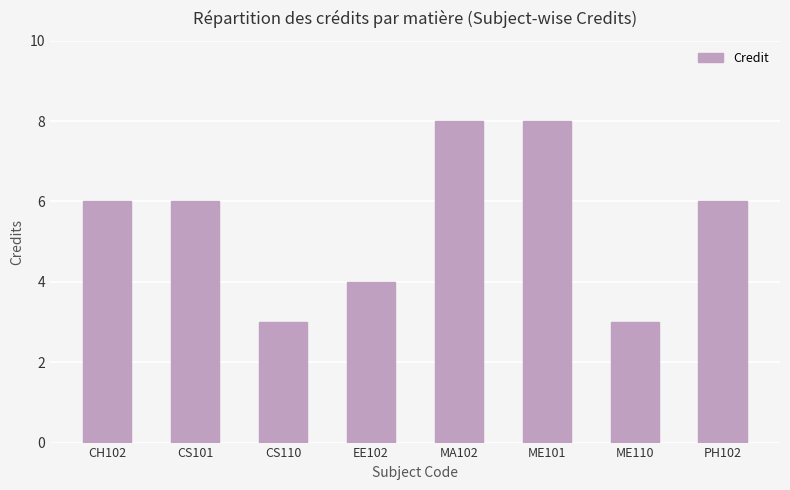

The chart shows a value of 6 at CS101. True or false?

True